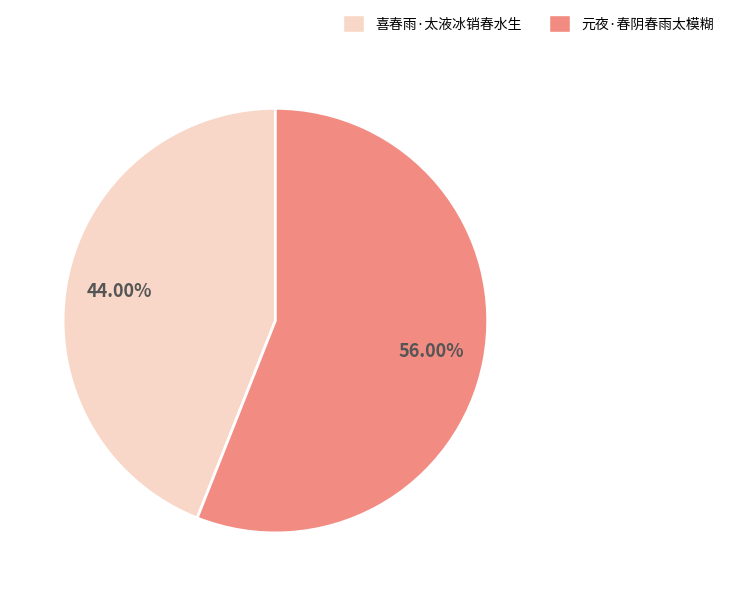

Does 元夜·春阴春雨太模糊 represent more than half of the total?

Yes